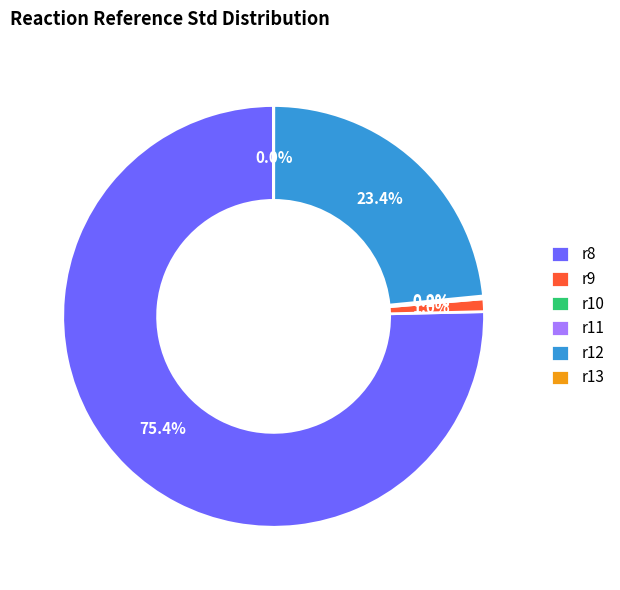

Does any single category account for the majority?

Yes